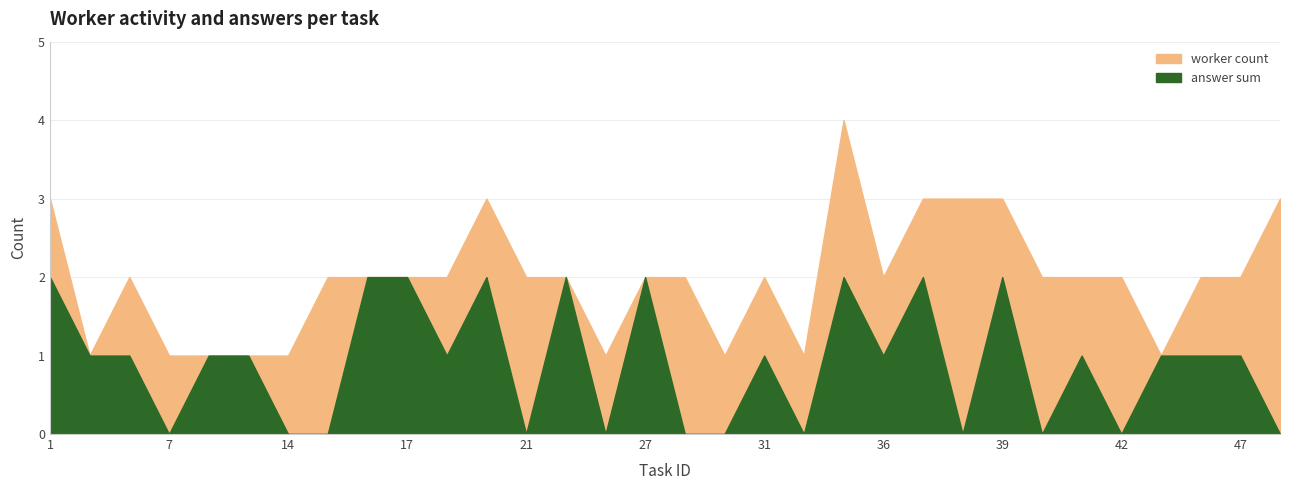

True or false: answer_sum and worker_count cross at least once.

False